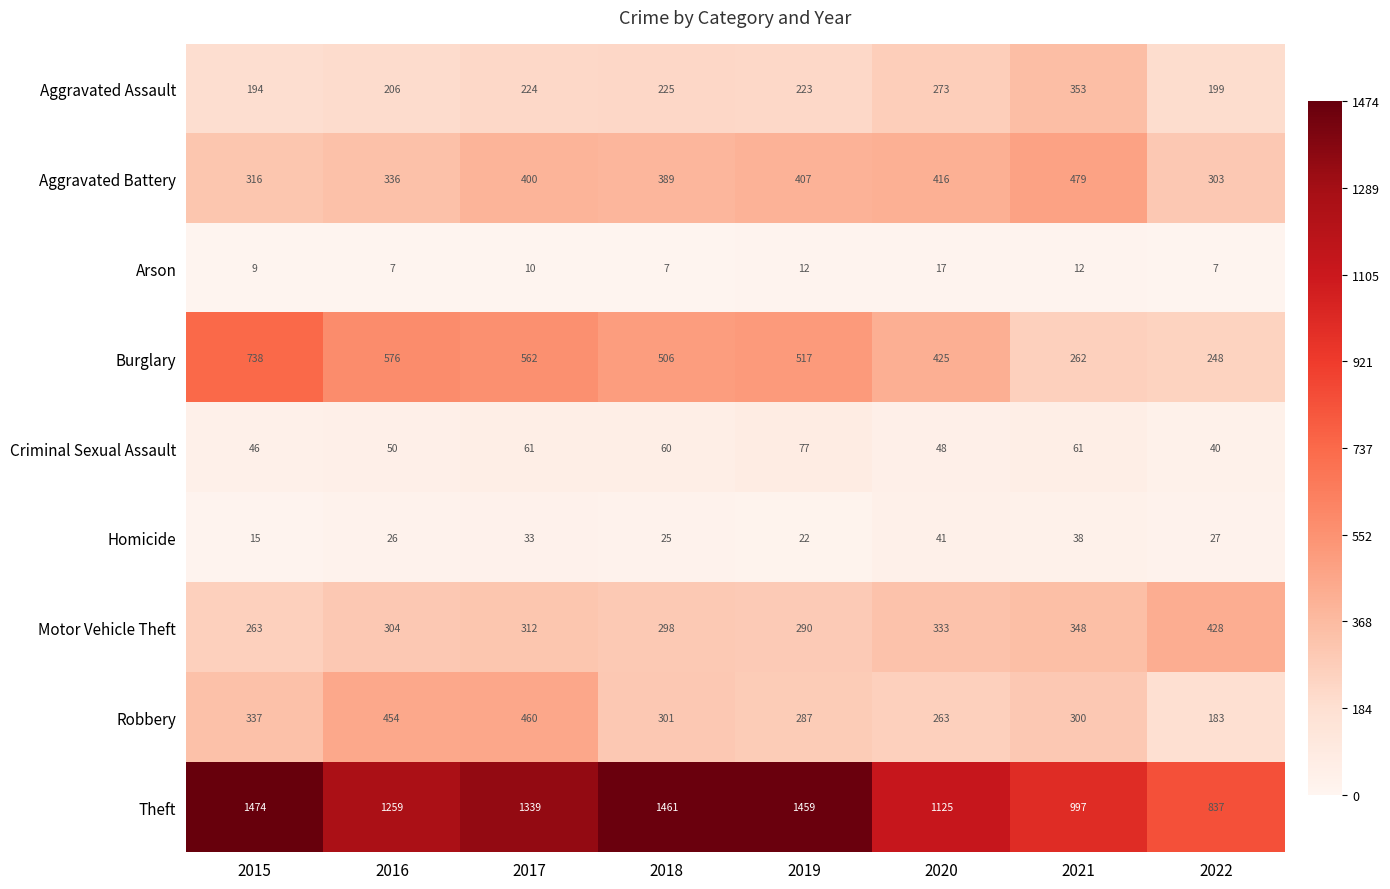

What is the difference between the Burglary values at 2020 and 2019?

92